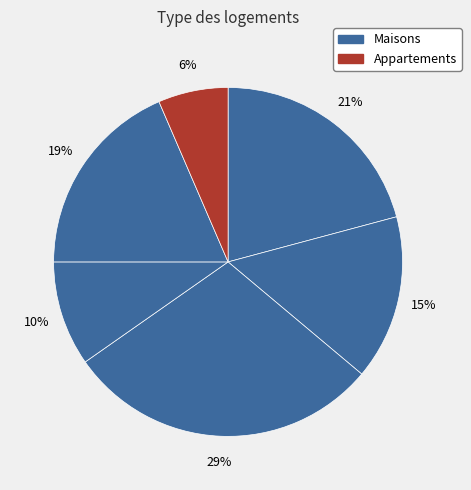

Is there any slice that represents more than half of the pie?

No